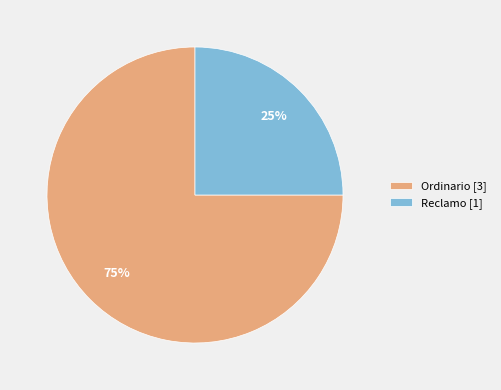

Which category accounts for the majority?

Ordinario